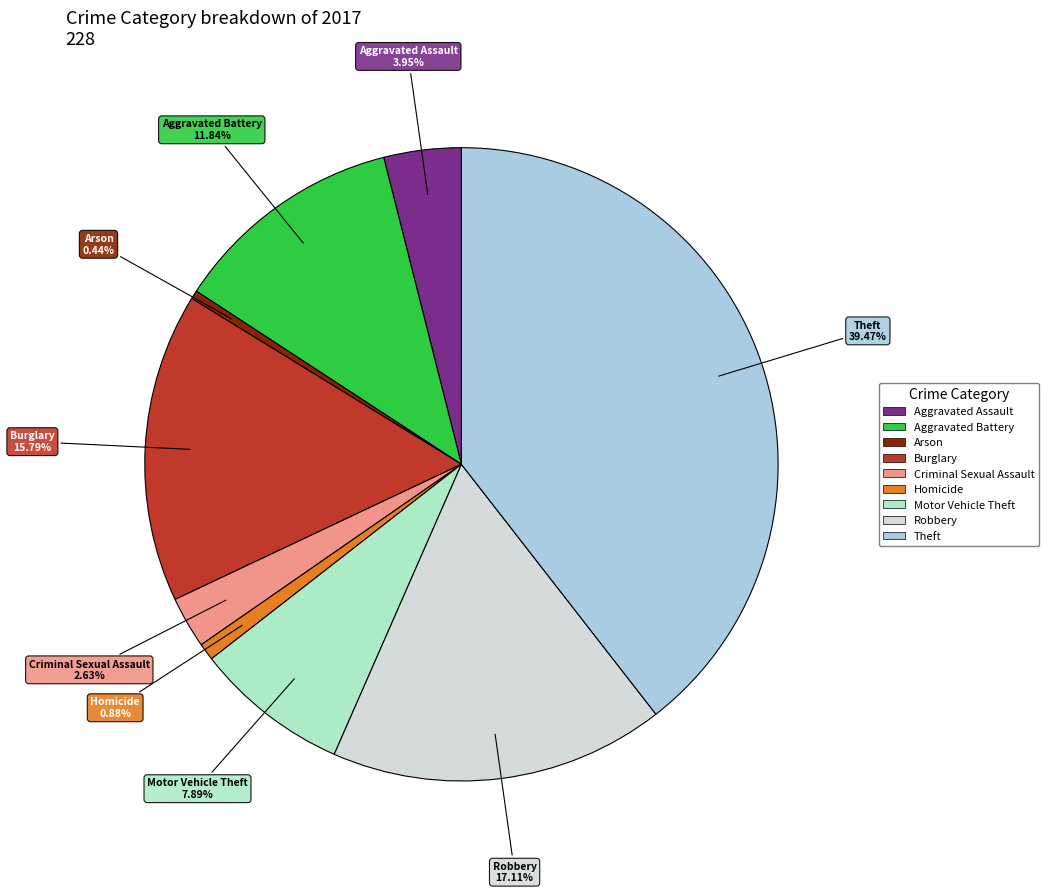

How much of the chart is everything except Burglary?

84.2%